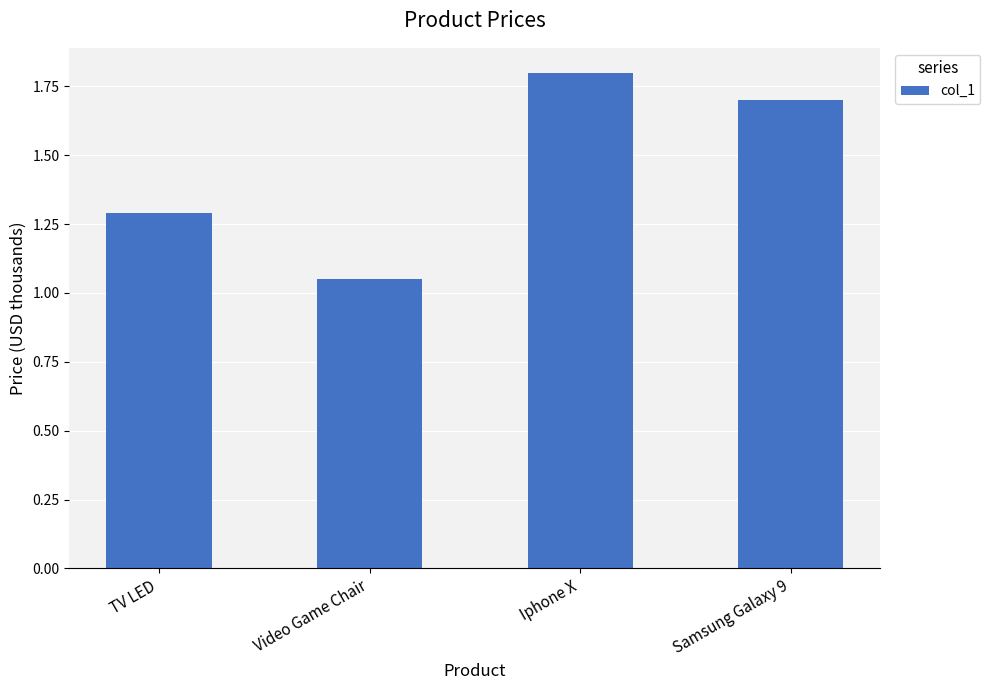

What is the change in value from Video Game Chair to Samsung Galaxy 9?

+0.6